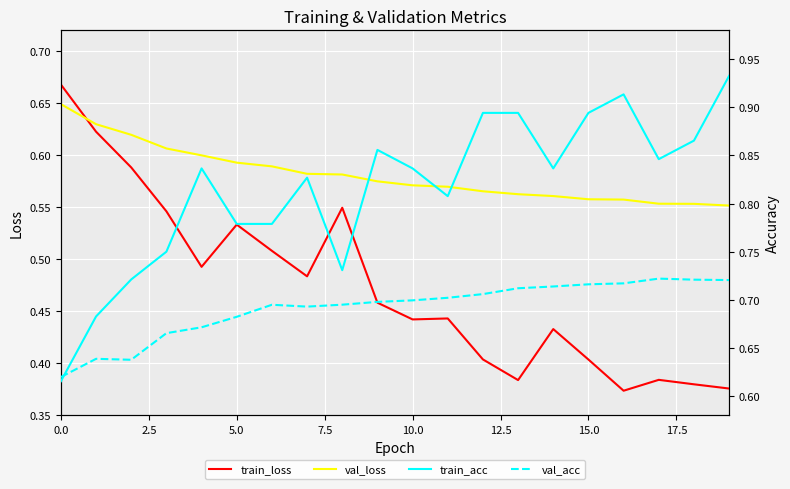

Which series has the largest range (max minus min)?

train_acc